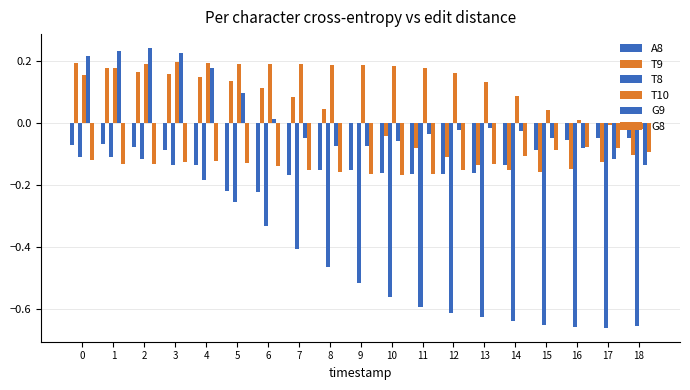

How many series are shown in this chart?

6